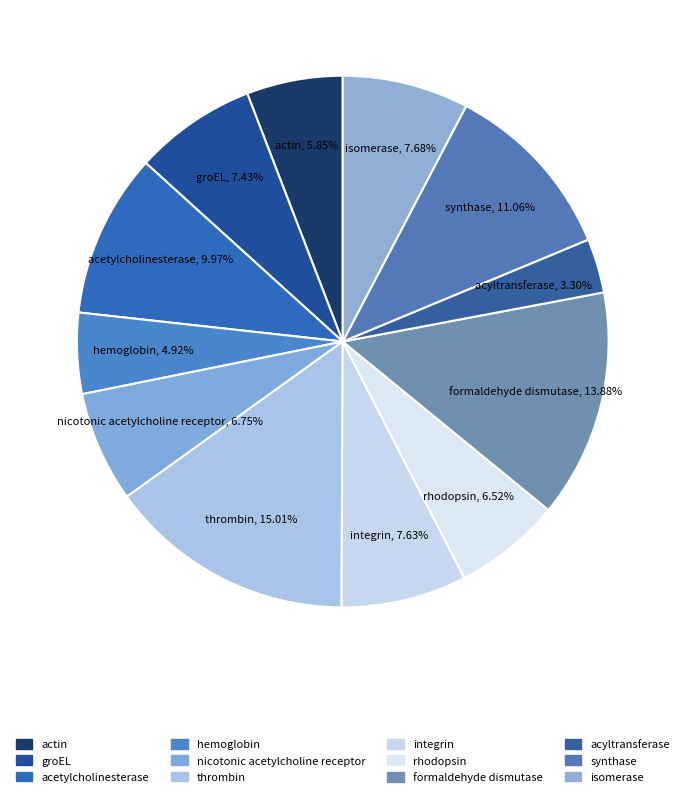

To the nearest percent, what percentage of the pie is synthase?

11%